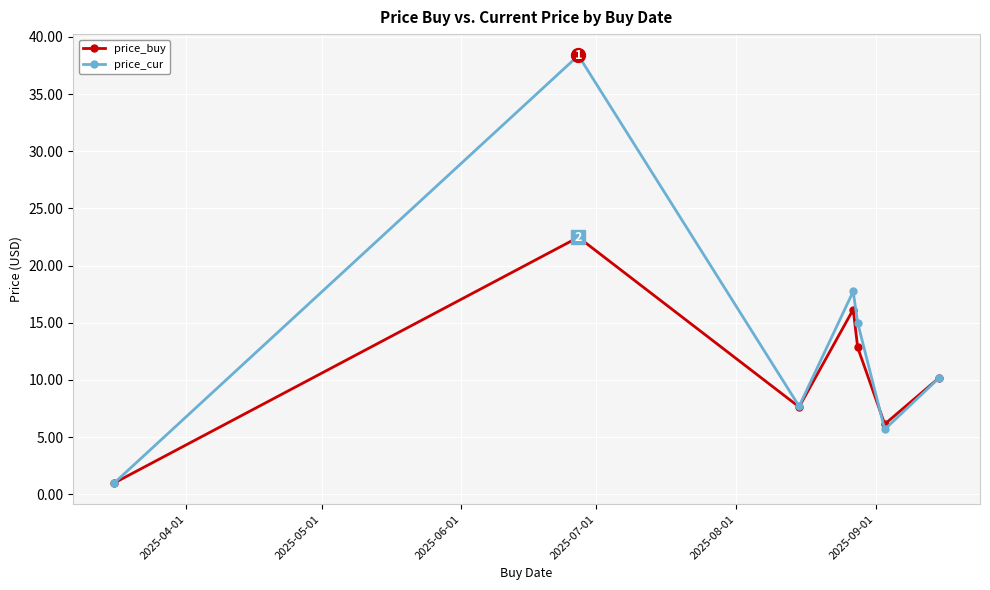

How many series are shown in this chart?

2